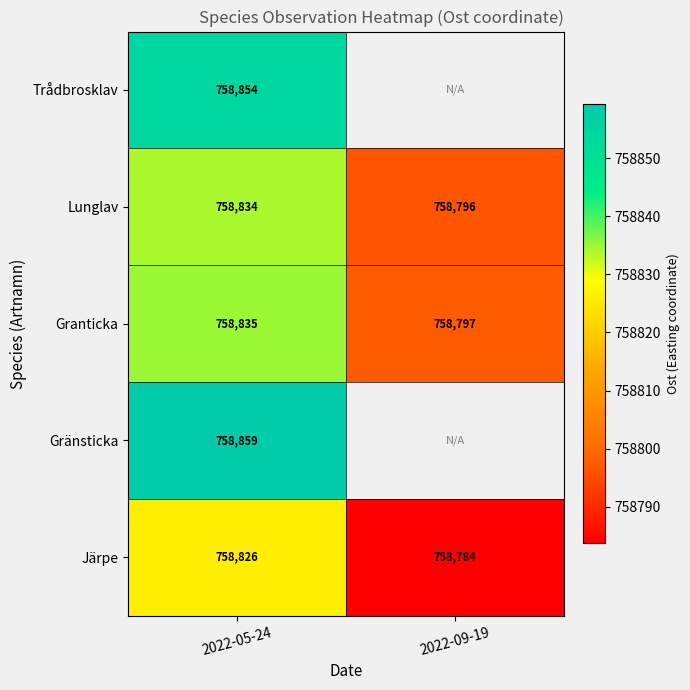

At 2022-05-24, list the series in order from smallest to largest.

Järpe, Lunglav, Granticka, Trådbrosklav, Gränsticka